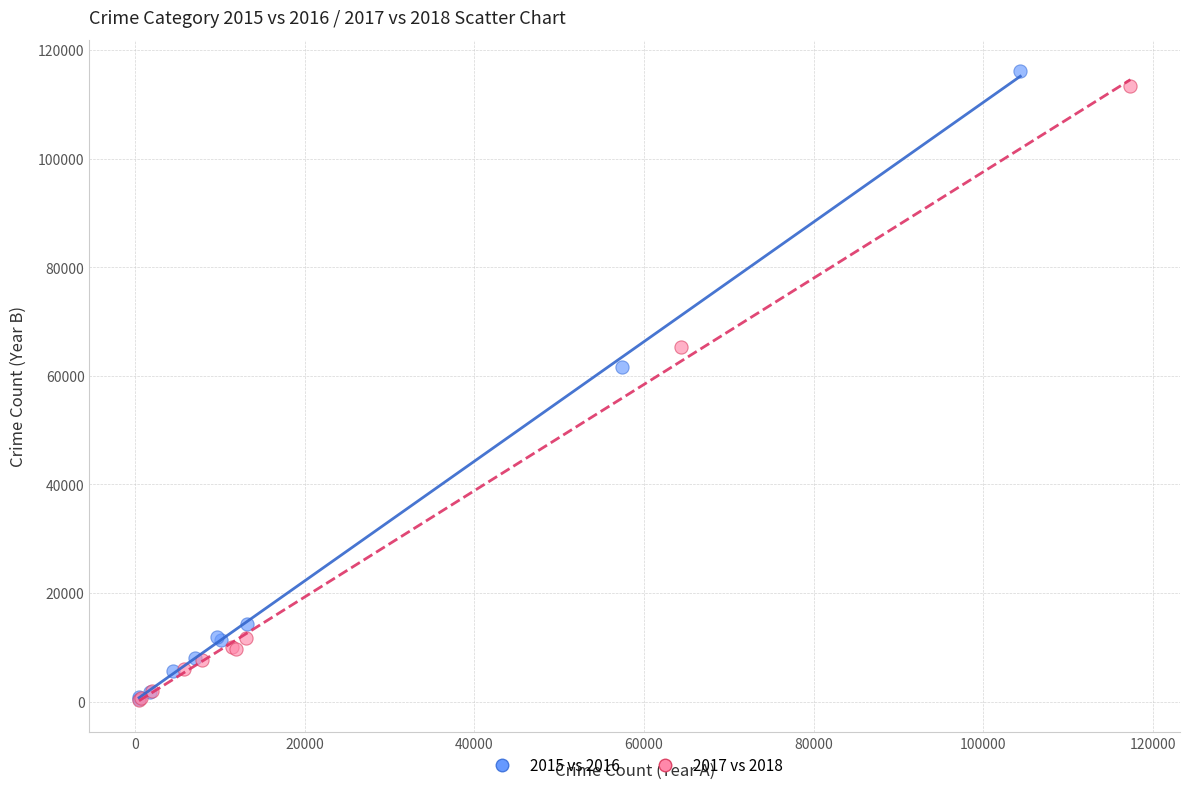

Which series has the largest Y range (max minus min)?

2015 vs 2016